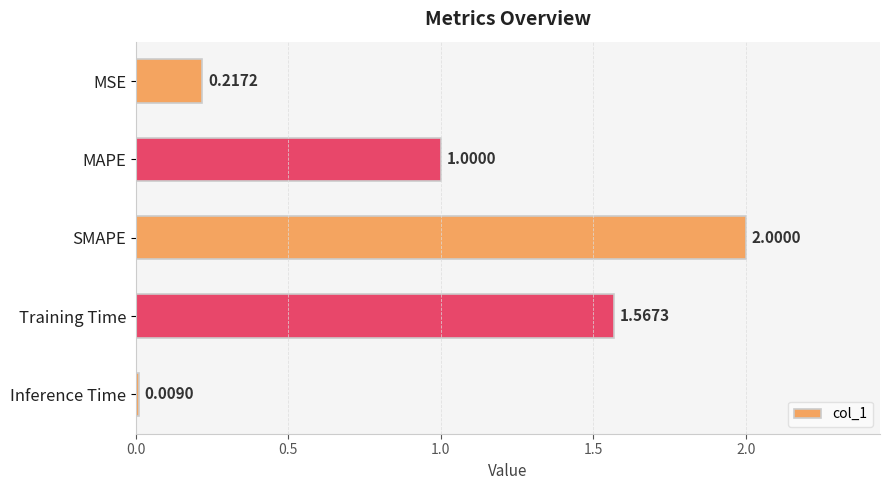

Which has a higher value, MSE or SMAPE?

SMAPE